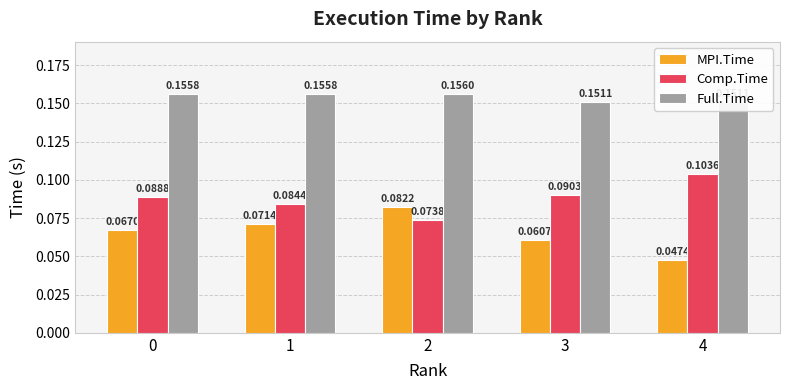

What is the difference between the highest and lowest values at 3?

0.1